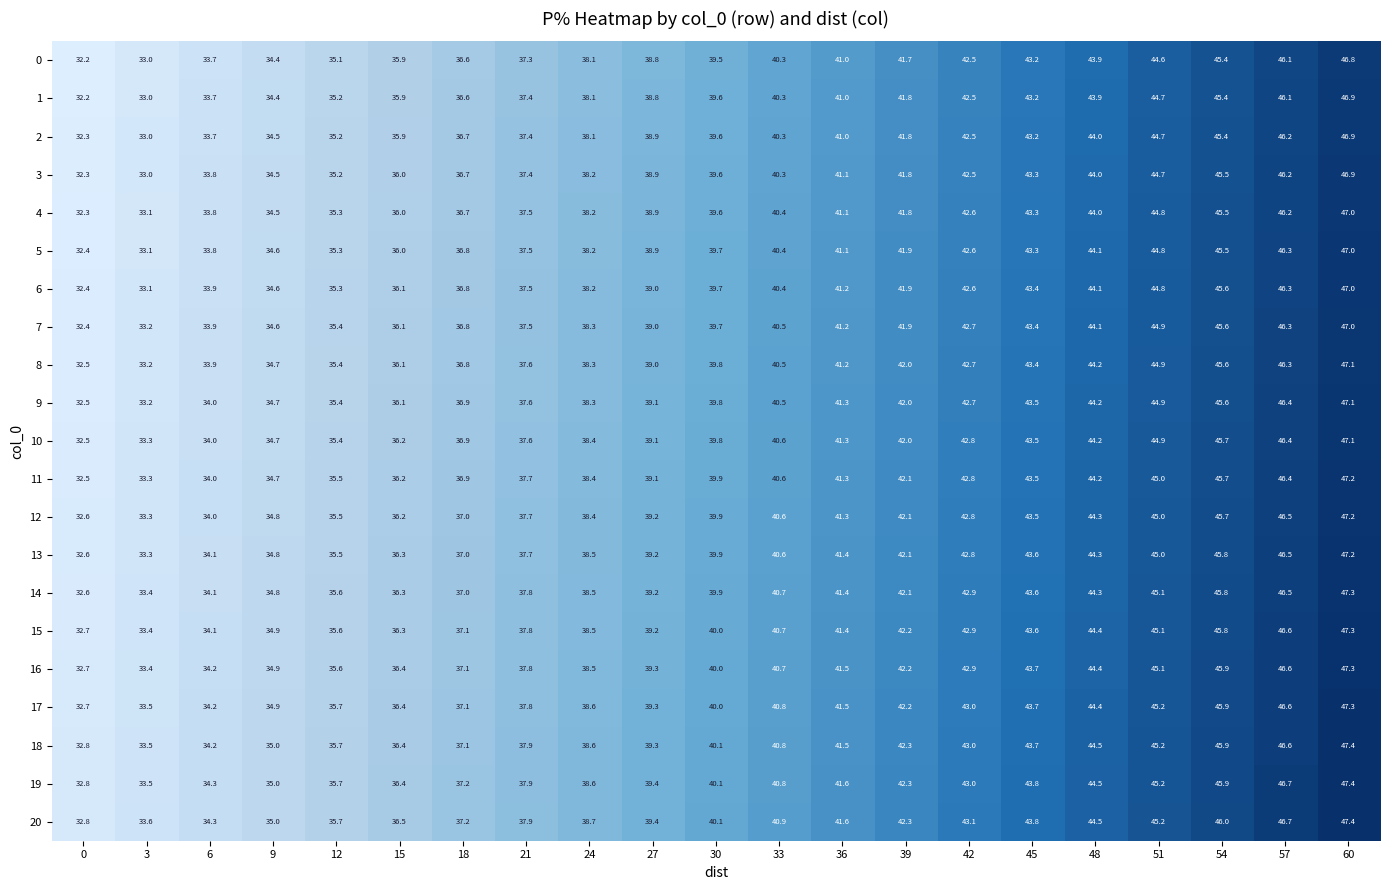

What is the greatest value displayed?

47.4